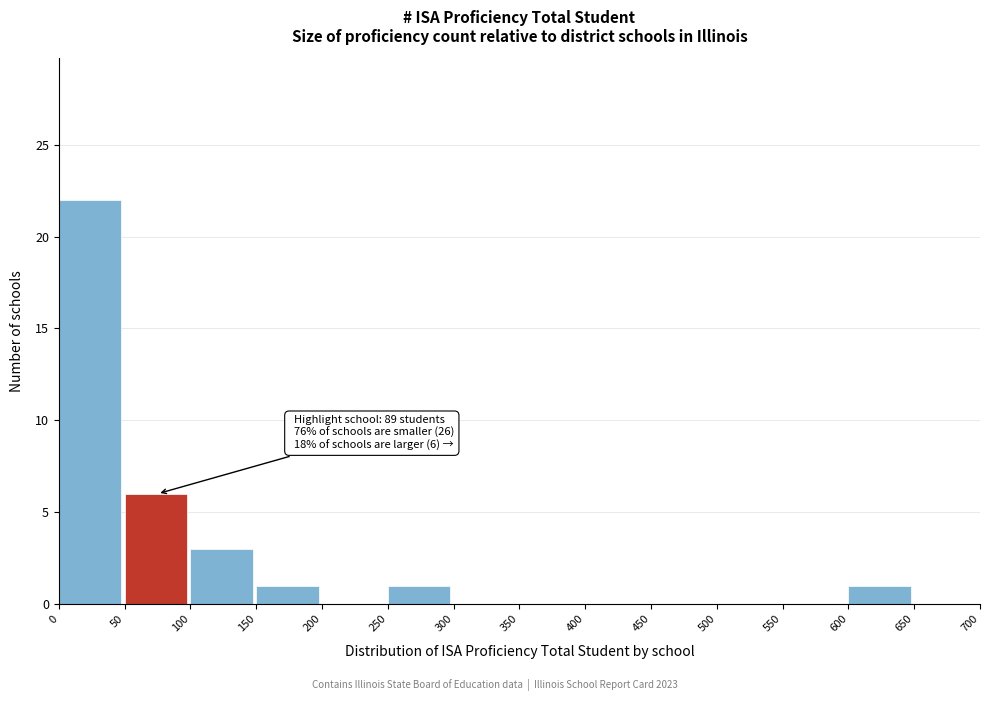

Which range on the x-axis has the tallest bar?

0 to 50